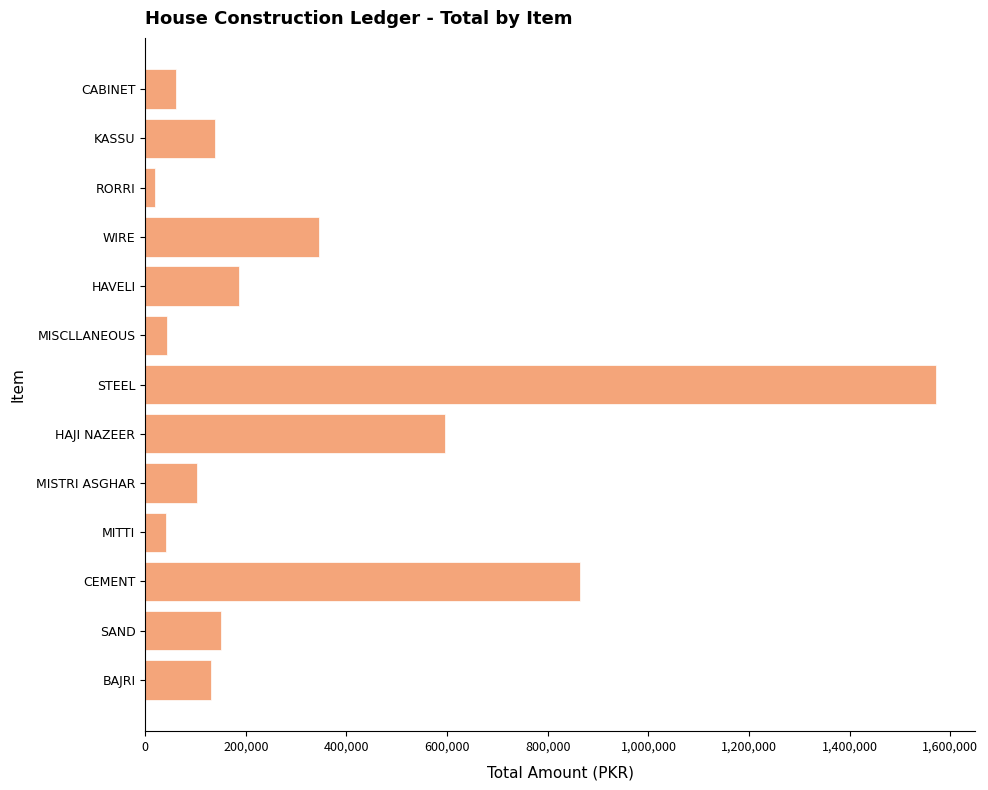

What is the difference between the maximum and second lowest values?

1528821